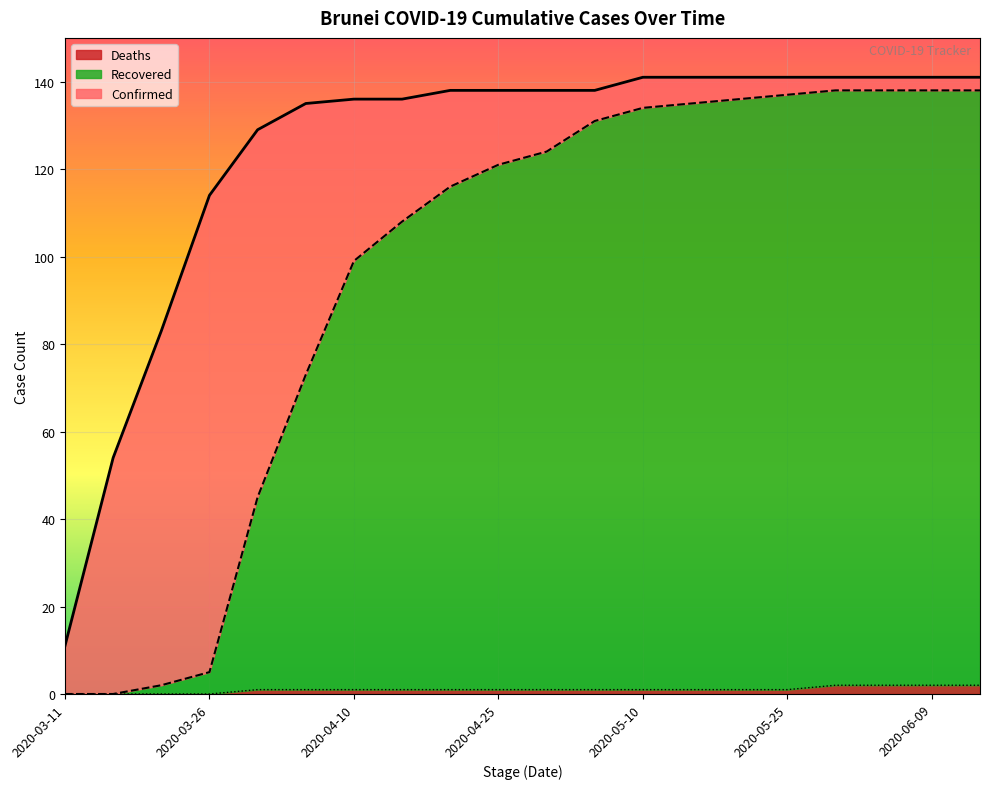

What is the spread (max minus min) of values at 2020-04-05?

134